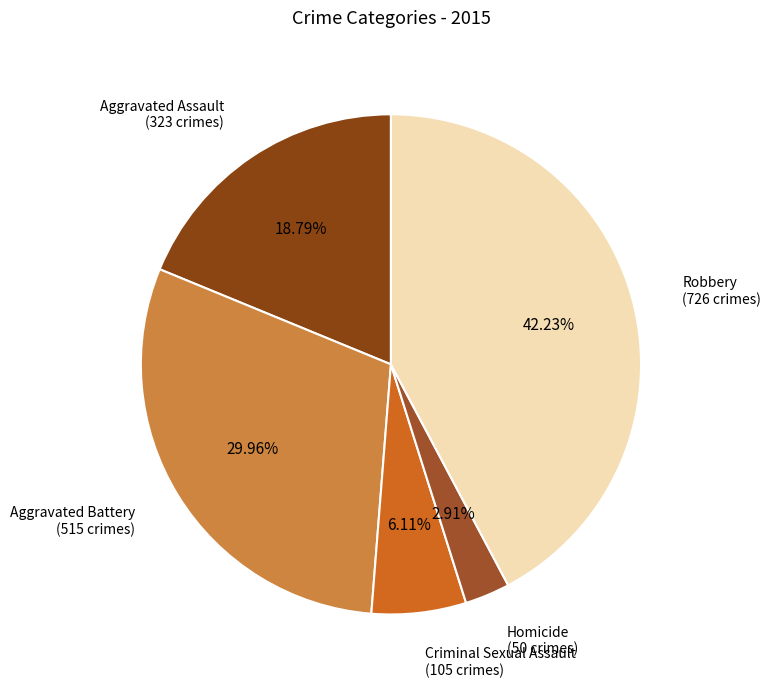

What is the smallest slice in the pie chart?

Homicide